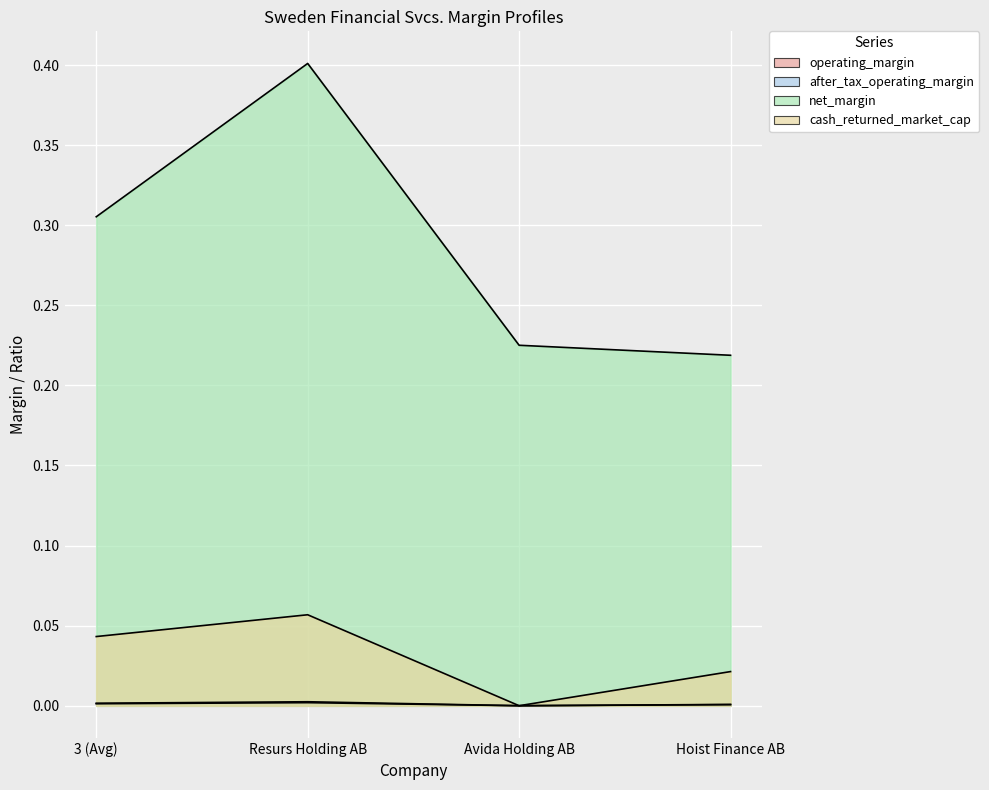

At how many categories does at least one series exceed 0?

4